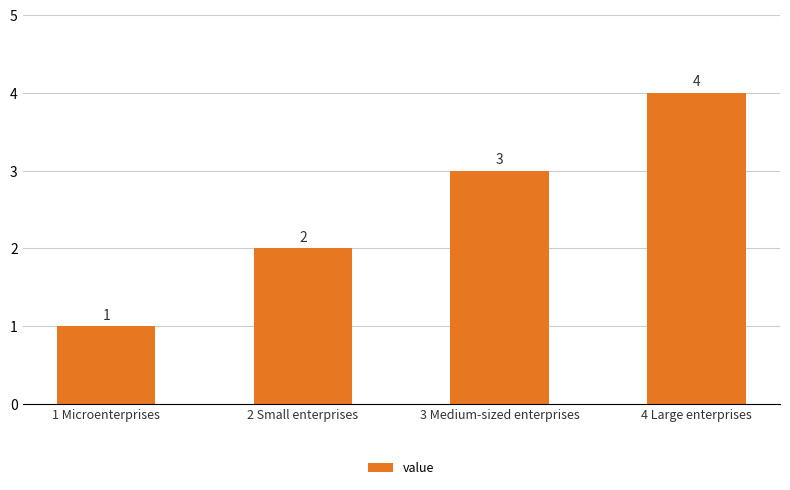

Count the values in the range 2 to 4.

3